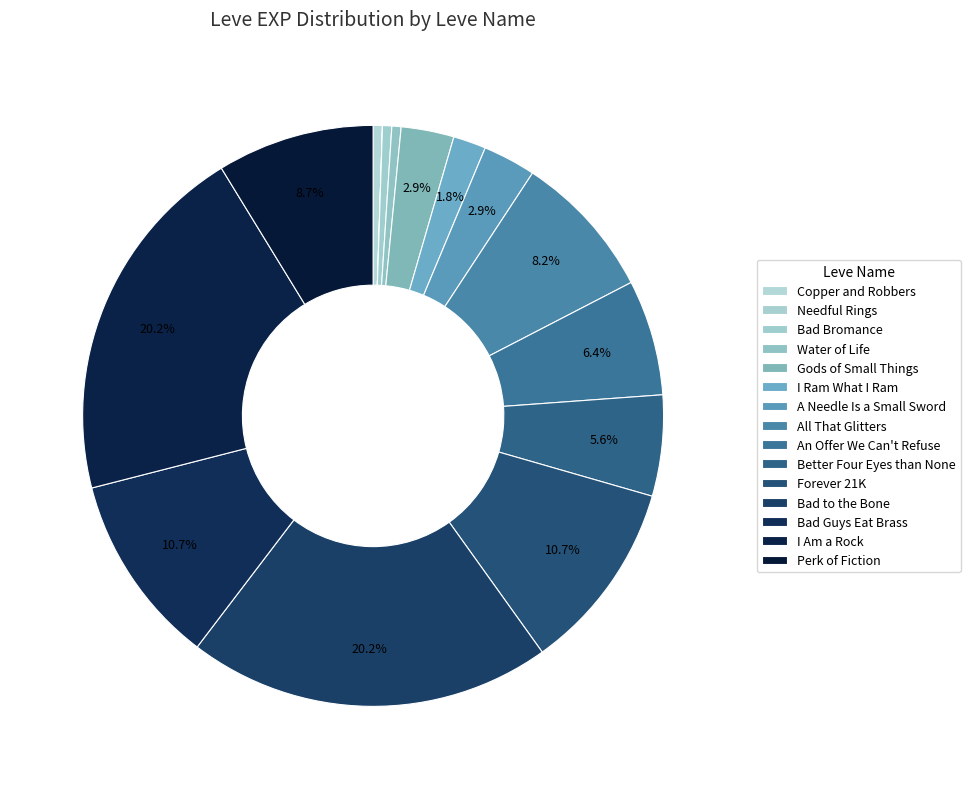

To the nearest percent, what portion does Bad Bromance represent?

1%